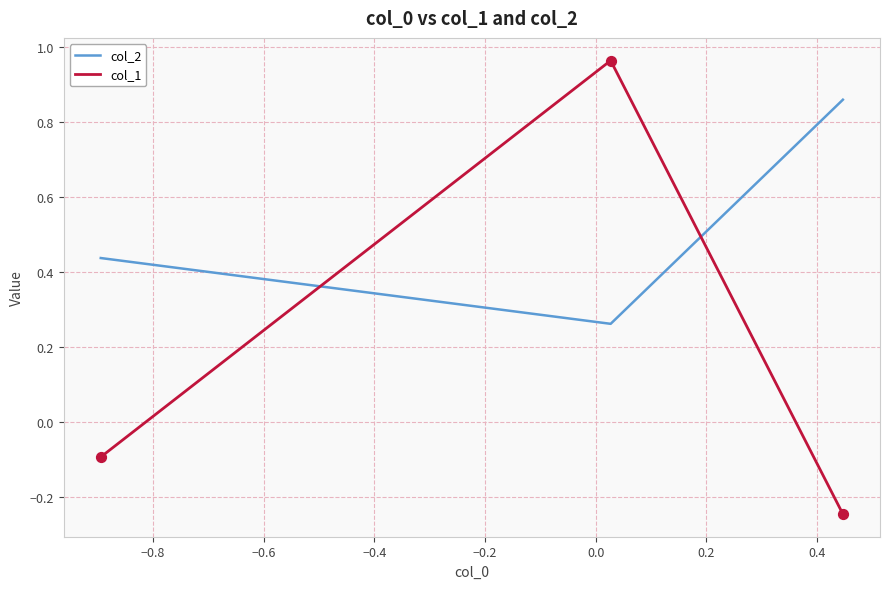

Which series reaches the maximum Y coordinate?

col_1